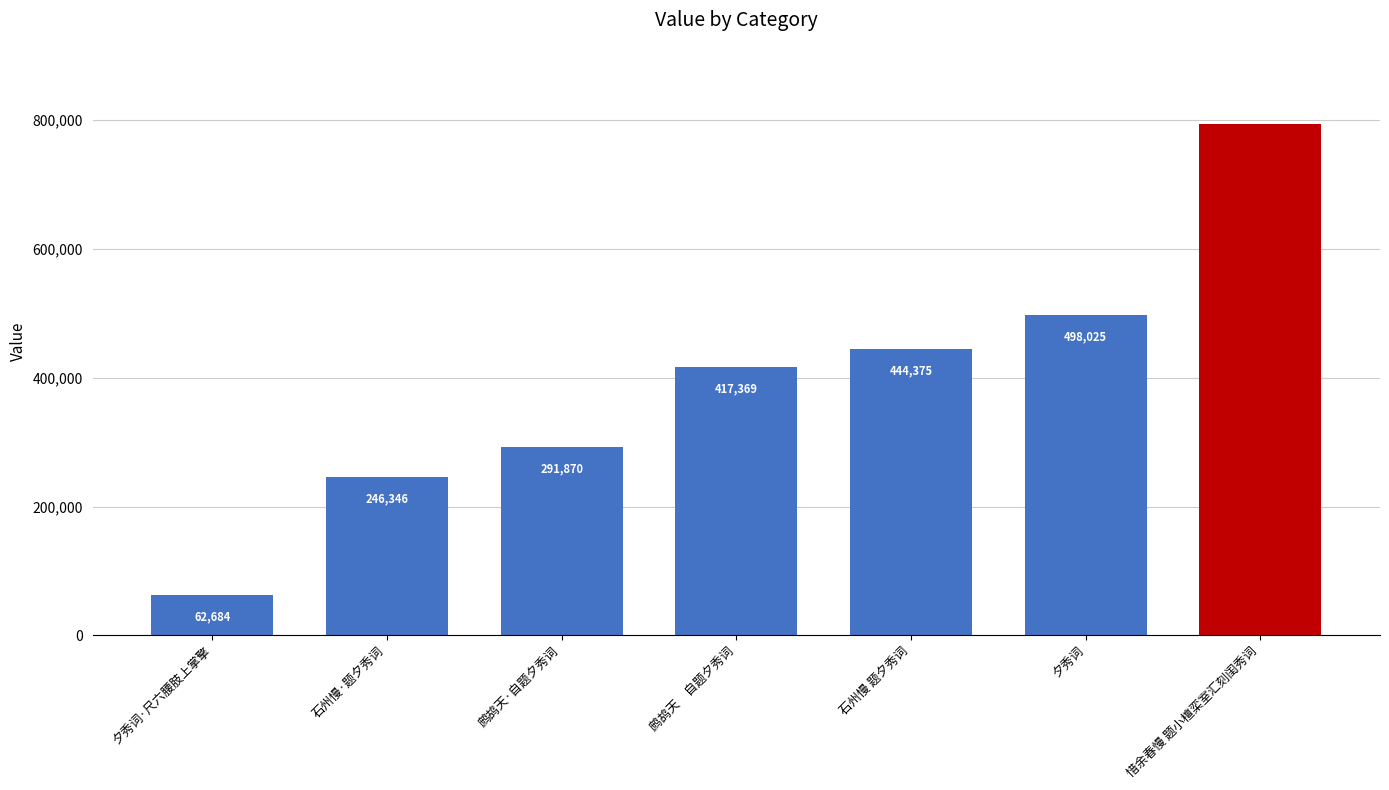

Is it true that the value at 鹧鸪天　自题夕秀词 is 216368?

False